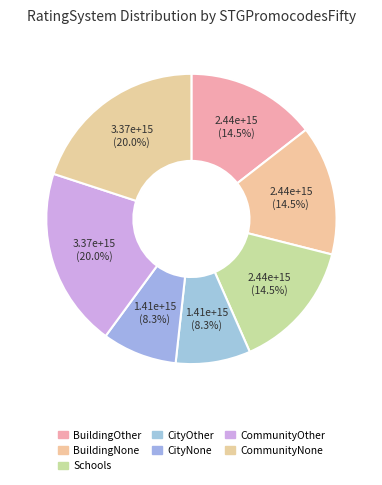

How many slices are in this pie chart?

7